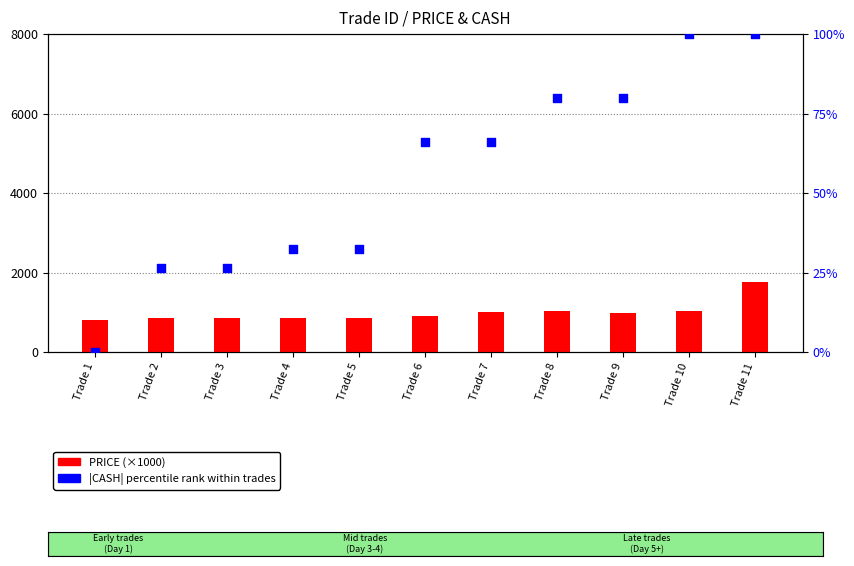

What are all the series names shown in the legend?

PRICE (×1000), |CASH| percentile rank